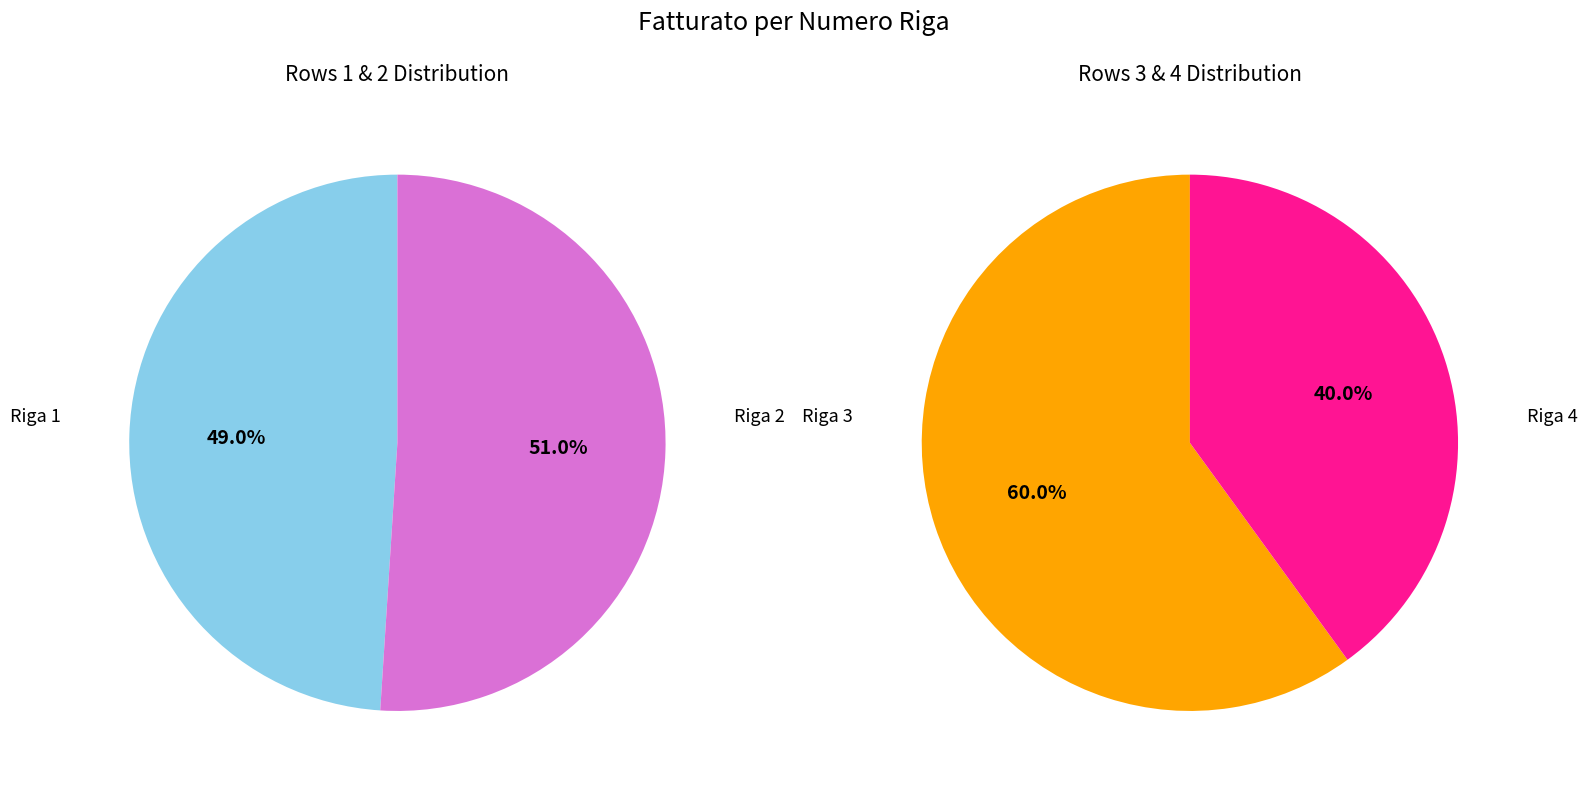

The 1 slice represents 42% of the pie. True or false?

False